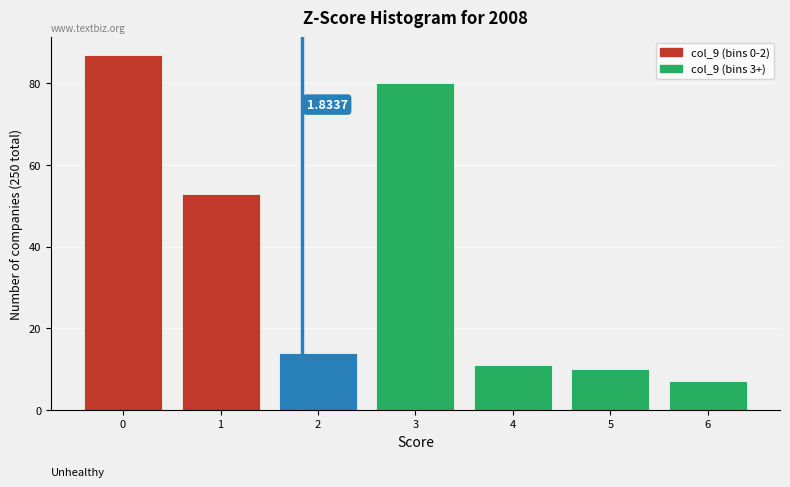

Approximately how many times larger is the value at 6 compared to 4?

0.6